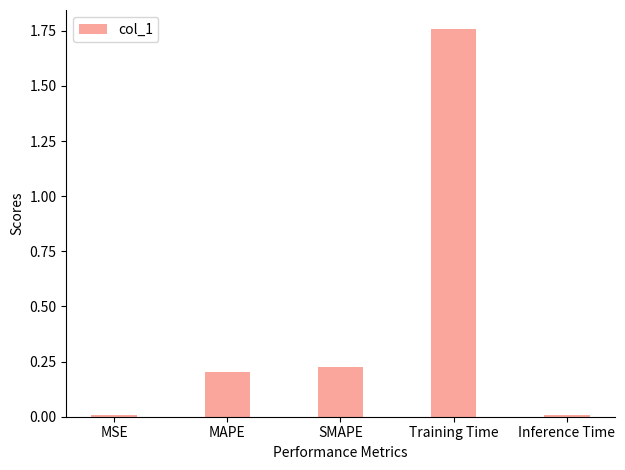

True or false: the data shows 0.2 at MAPE.

True